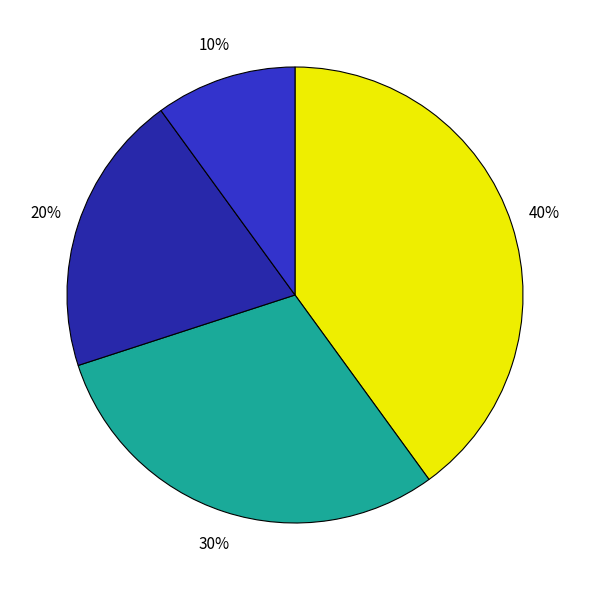

To the nearest percent, what is the difference between the largest and smallest slice percentages?

30%